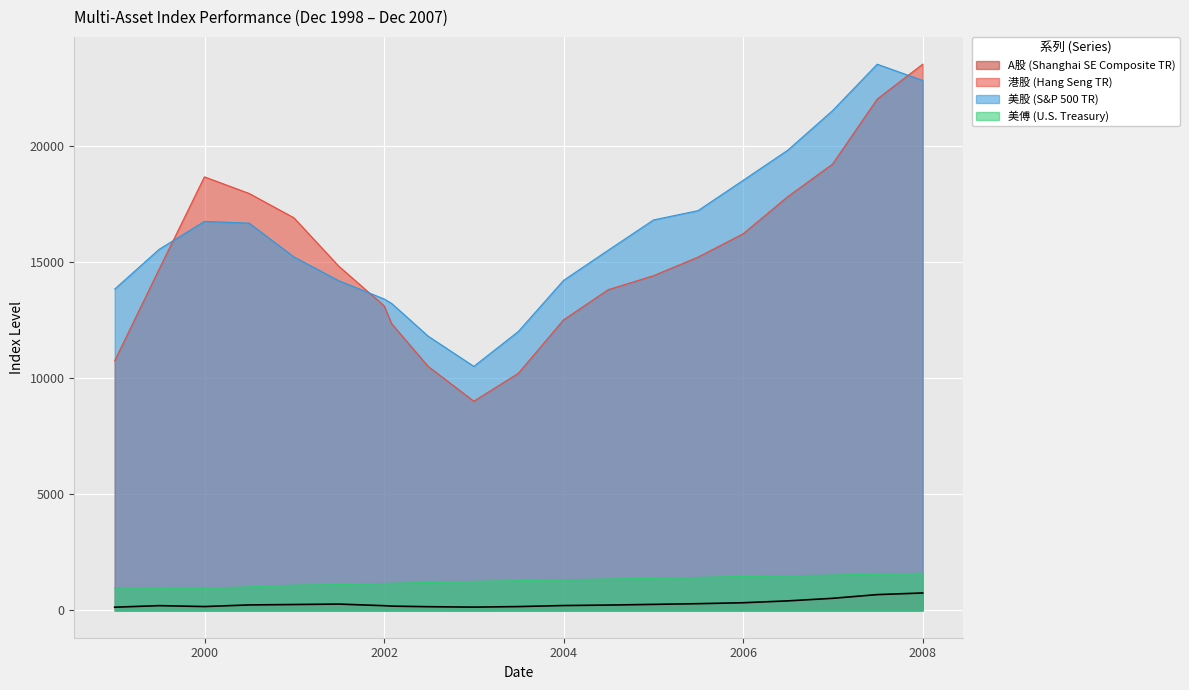

What is the difference between the second highest and second lowest values in the 美股 (S&P 500 TR) series?

11000.0